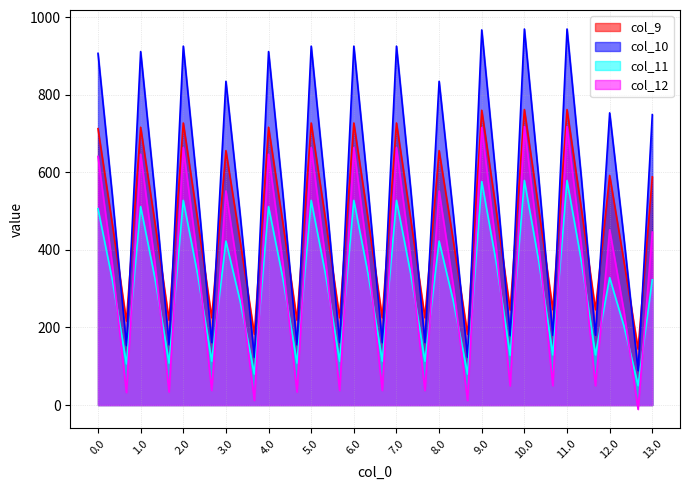

In col_10, how many points are higher than both neighbors (excluding endpoints)?

12